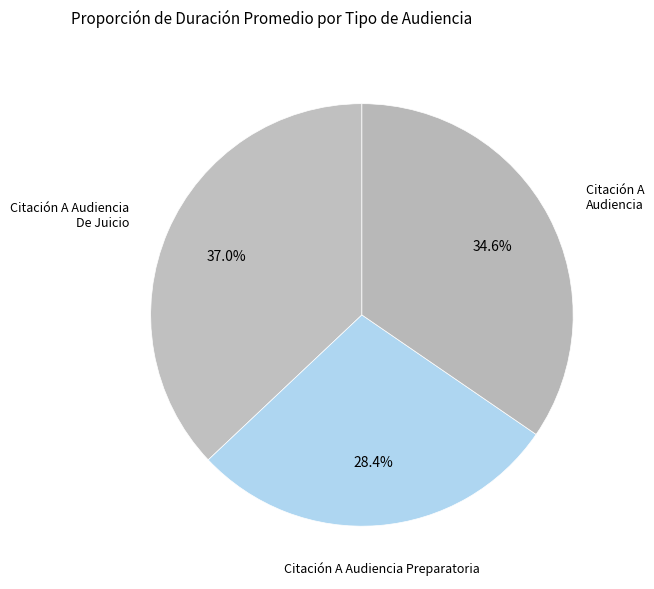

True or false: Citación A Audiencia Preparatoria accounts for 22% of the total.

False